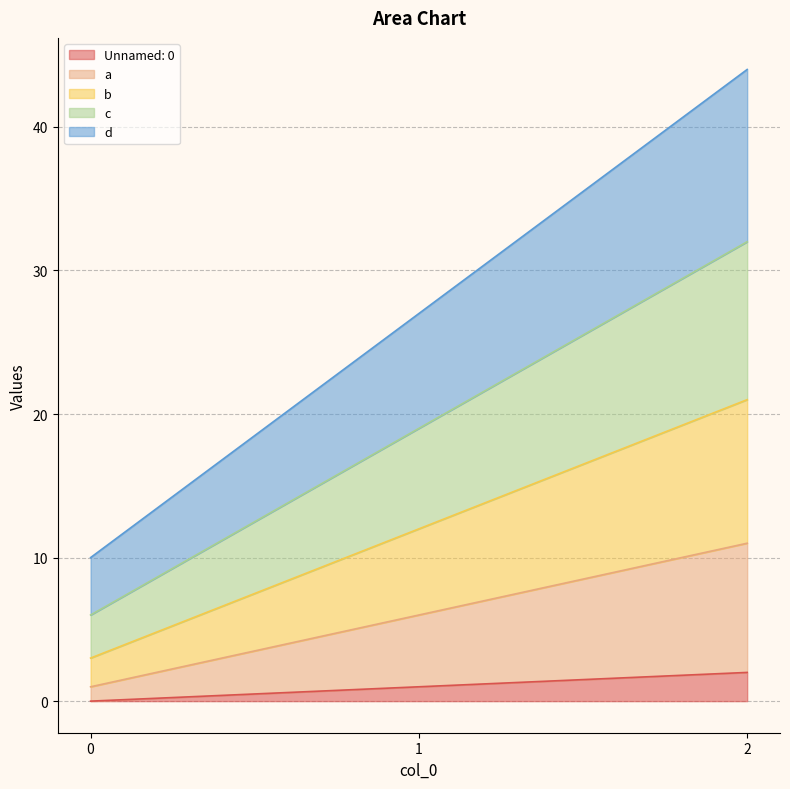

At 2, list the series in order from largest to smallest.

d, c, b, a, Unnamed: 0